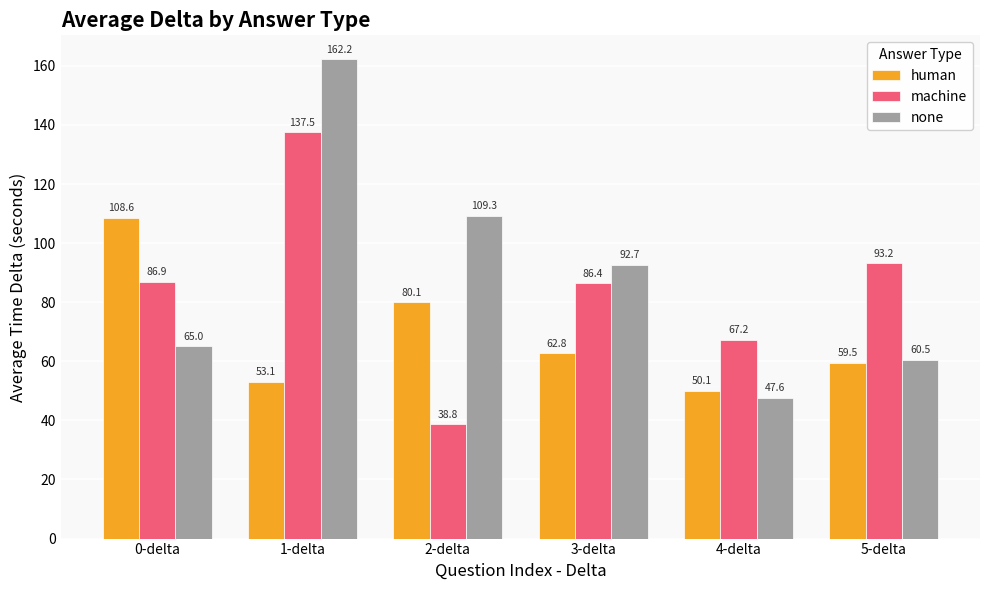

What is the difference between the none values at 3-delta and 5-delta?

32.2